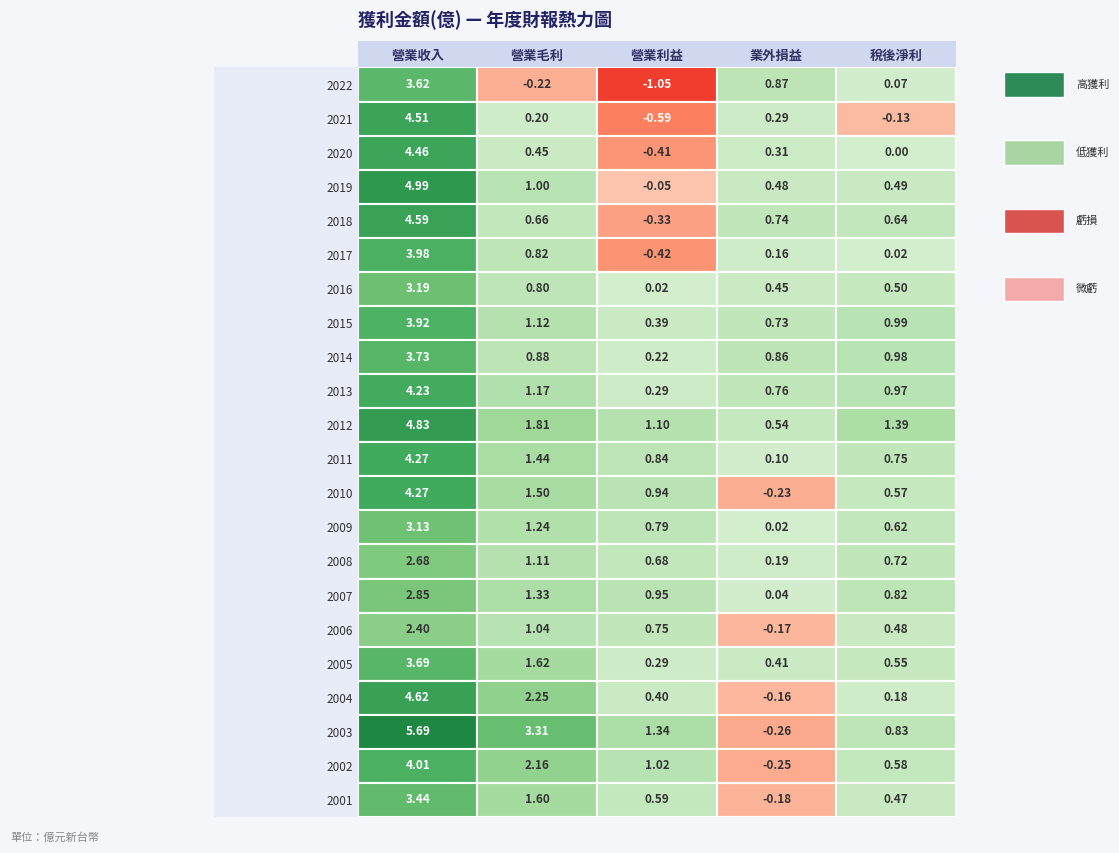

Is the value of 2007 at 0 greater than the value of 2017 at 3?

Yes